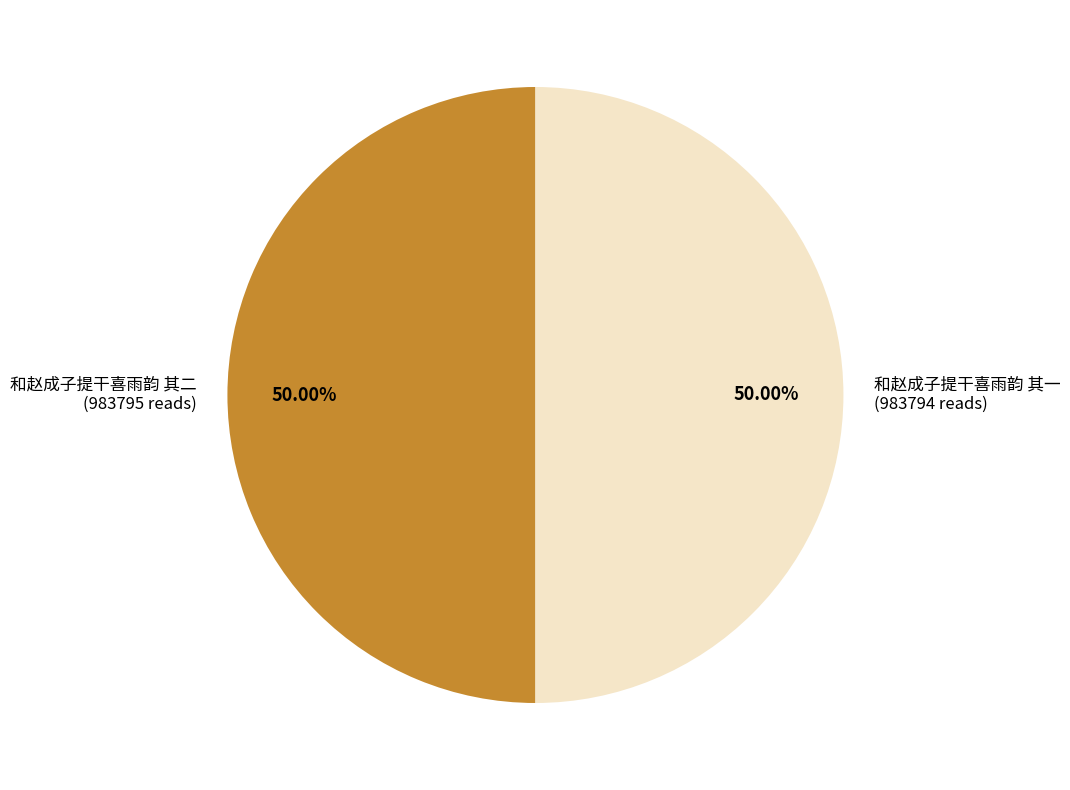

To the nearest percent, what portion does 和赵成子提干喜雨韵 其二 represent?

50%